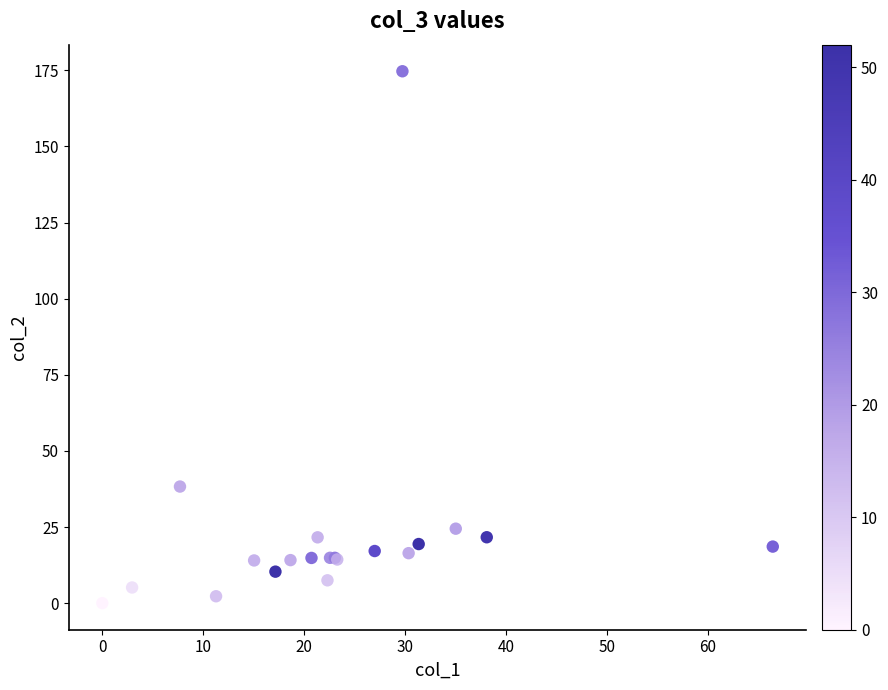

What Y value in the scatter plot is closest to 87?

38.3